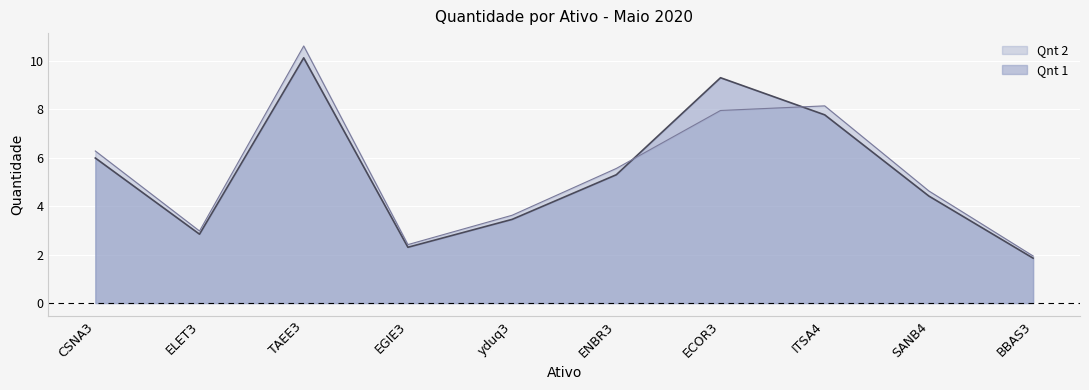

Between BBAS3 and EGIE3, which is larger?

EGIE3